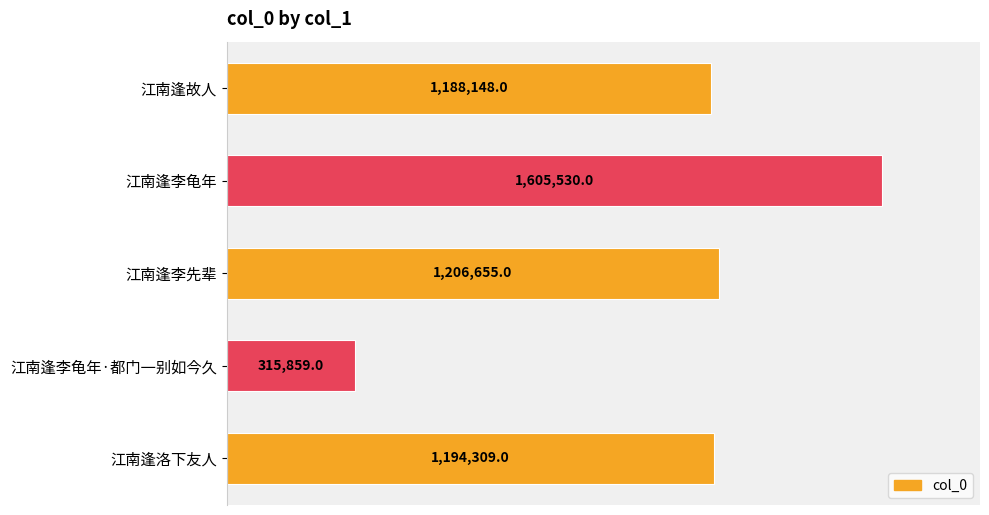

Are the bars horizontal?

Yes